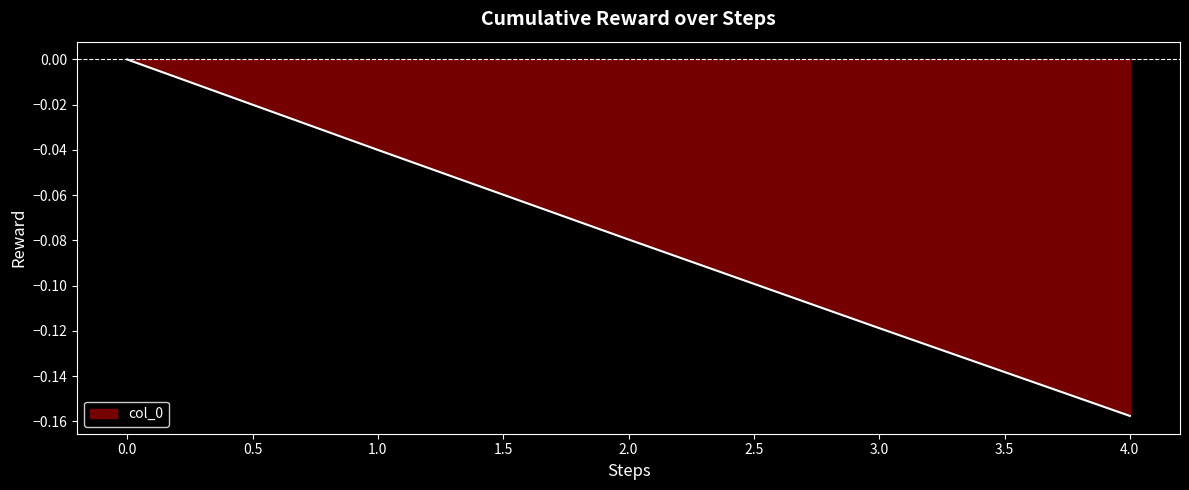

What position from the right is 4.0?

1